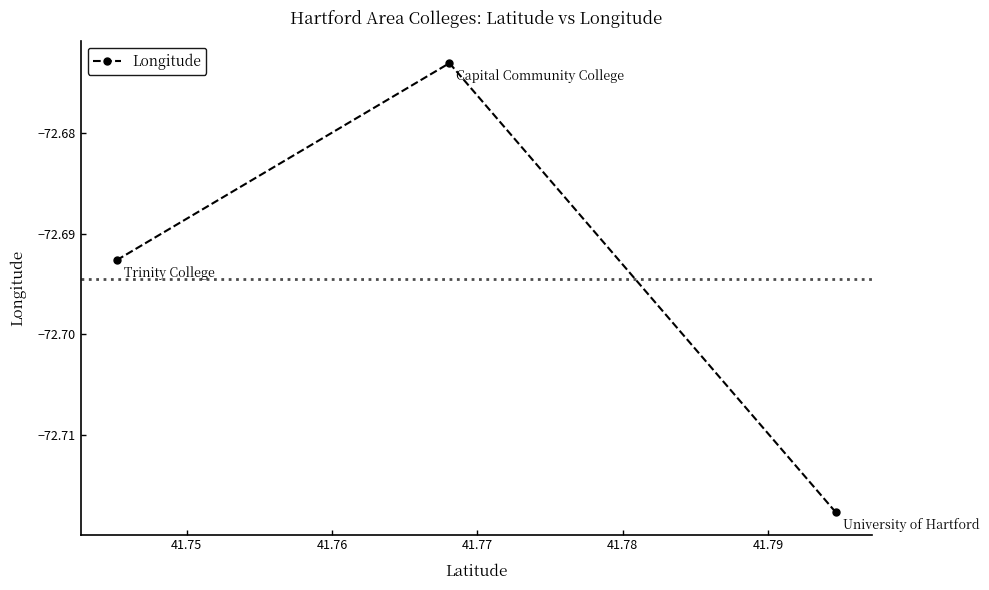

How many lines are shown in the chart?

1